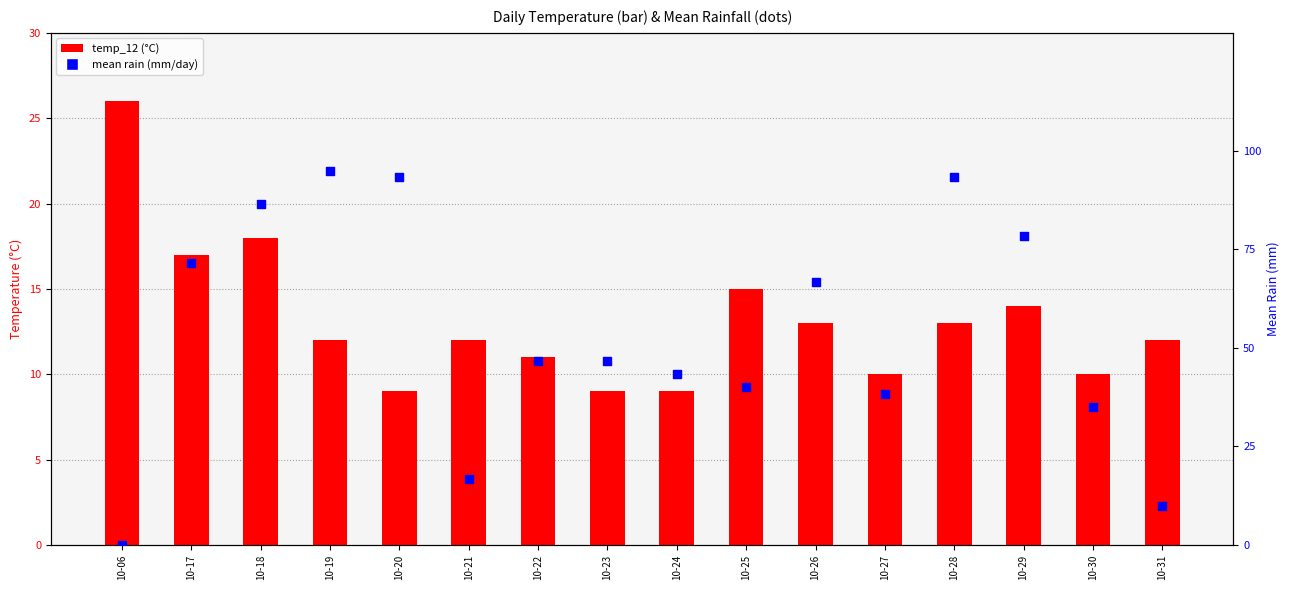

Is the value of temp_12 (°C) at 10-06 greater than the value of mean rain (mm/day) at 10-24?

No